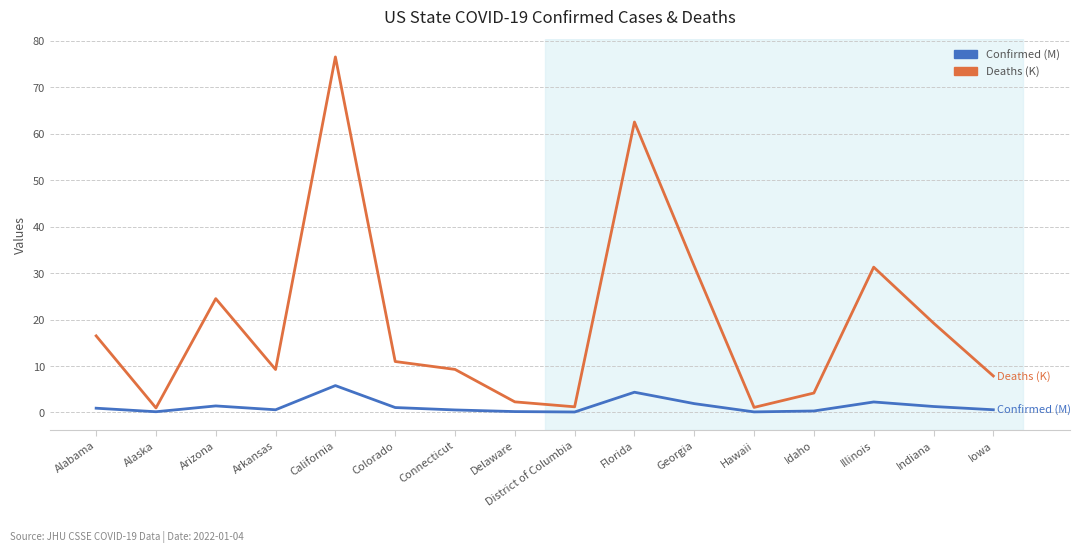

True or false: Deaths (K) and Confirmed (M) cross at least once.

False